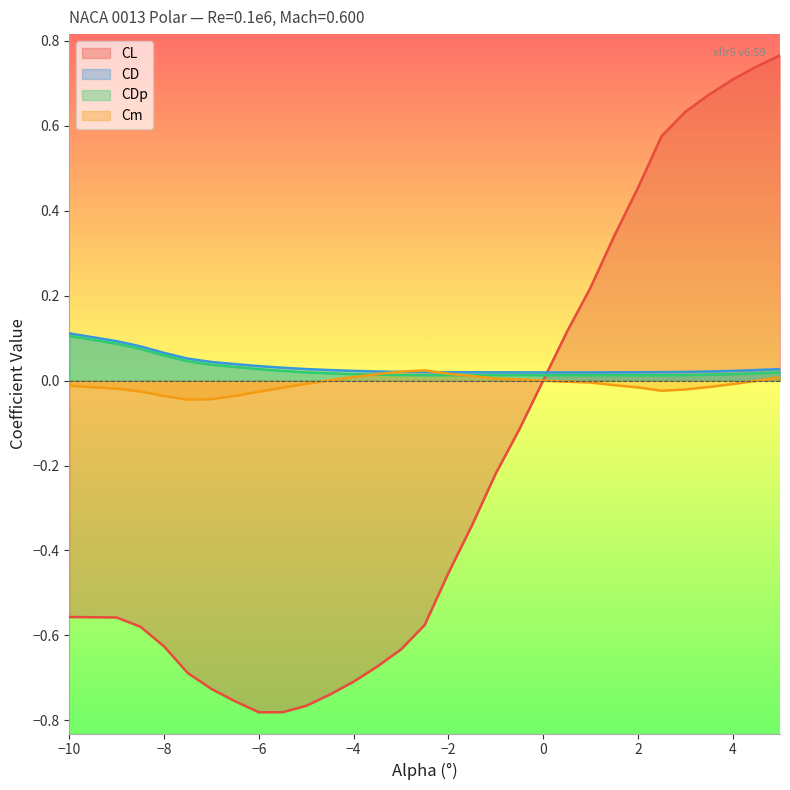

How many intersections are there between CL and CDp?

1